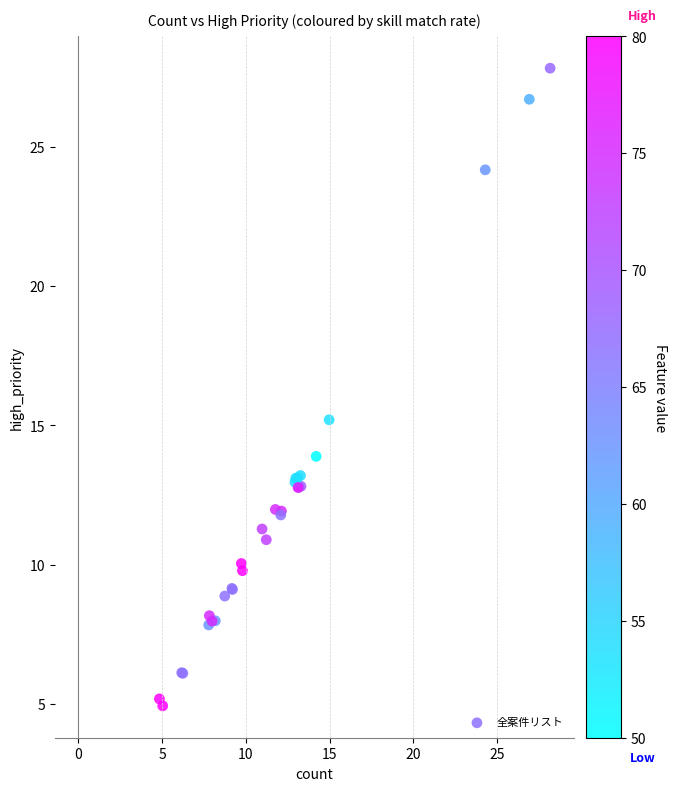

What Y value in the scatter plot is closest to 16?

15.2